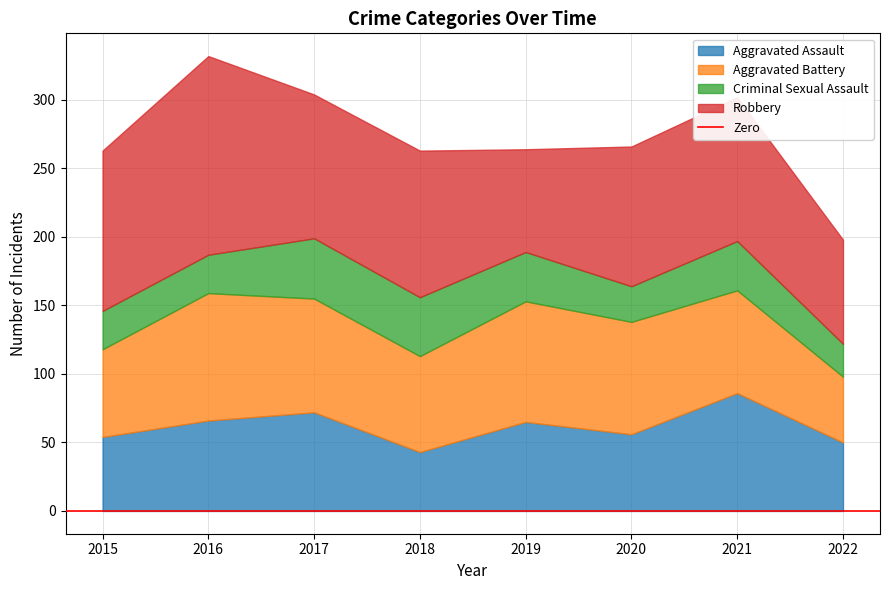

What is the difference between the second highest and minimum values in the Aggravated Battery series?

40